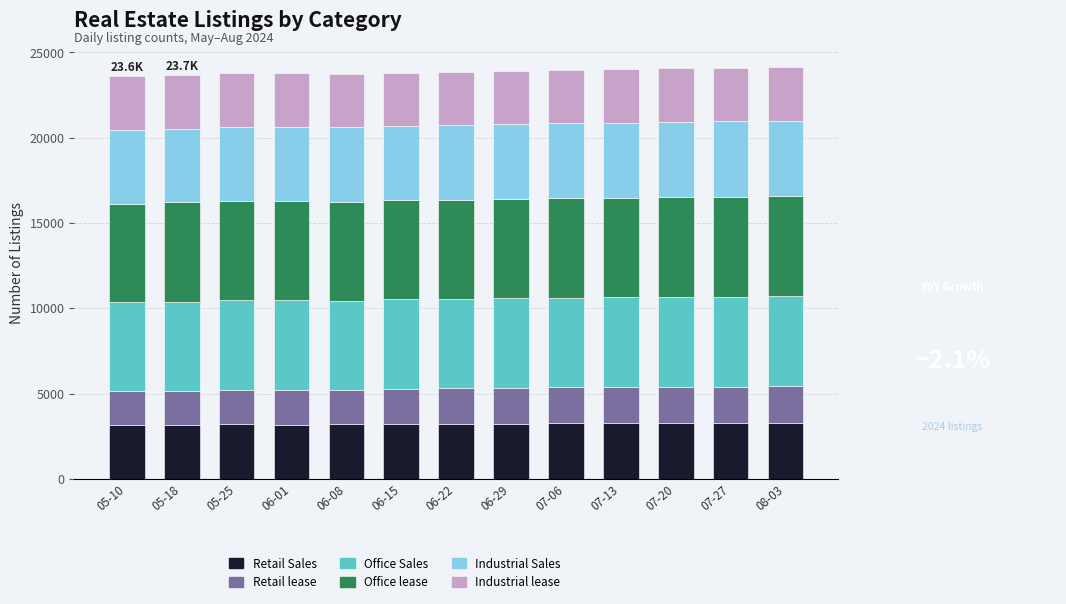

What is the sum of all Retail Sales values?

41891